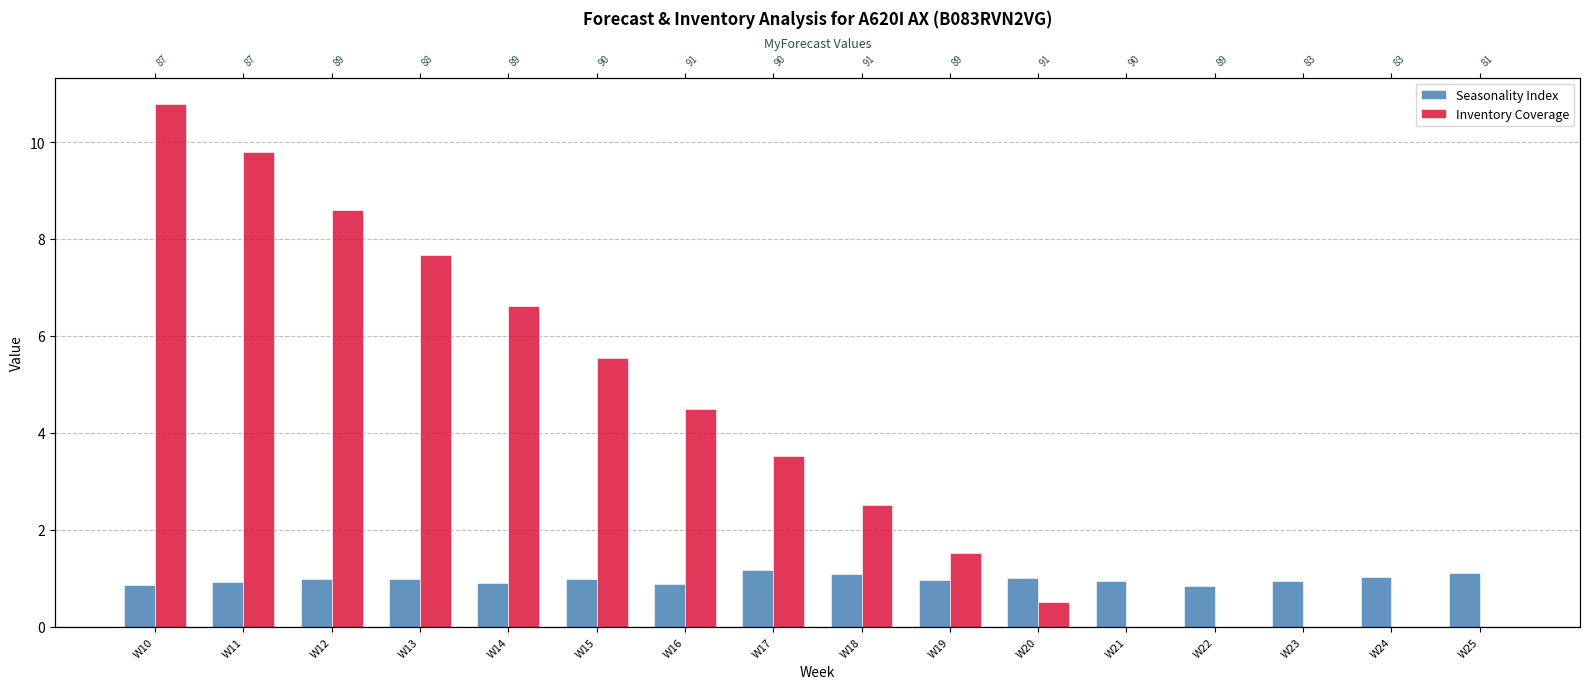

Reading left to right, what are all the values shown in this chart?

Seasonality Index: 0.9	0.9	1.0	1.0	0.9	1.0	0.9	1.2	1.1	1.0	1.0	0.9	0.8	0.9	1.0	1.1
Inventory Coverage: 10.8	9.8	8.6	7.7	6.6	5.5	4.5	3.5	2.5	1.5	0.5	0.0	0.0	0.0	0.0	0.0